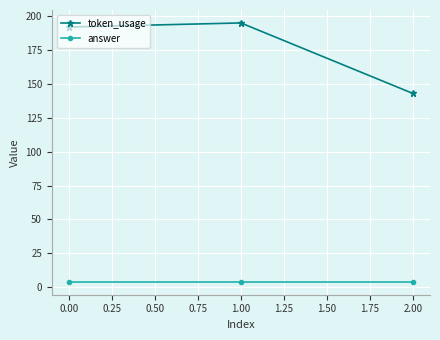

What are all the series names shown in the legend?

token_usage, answer